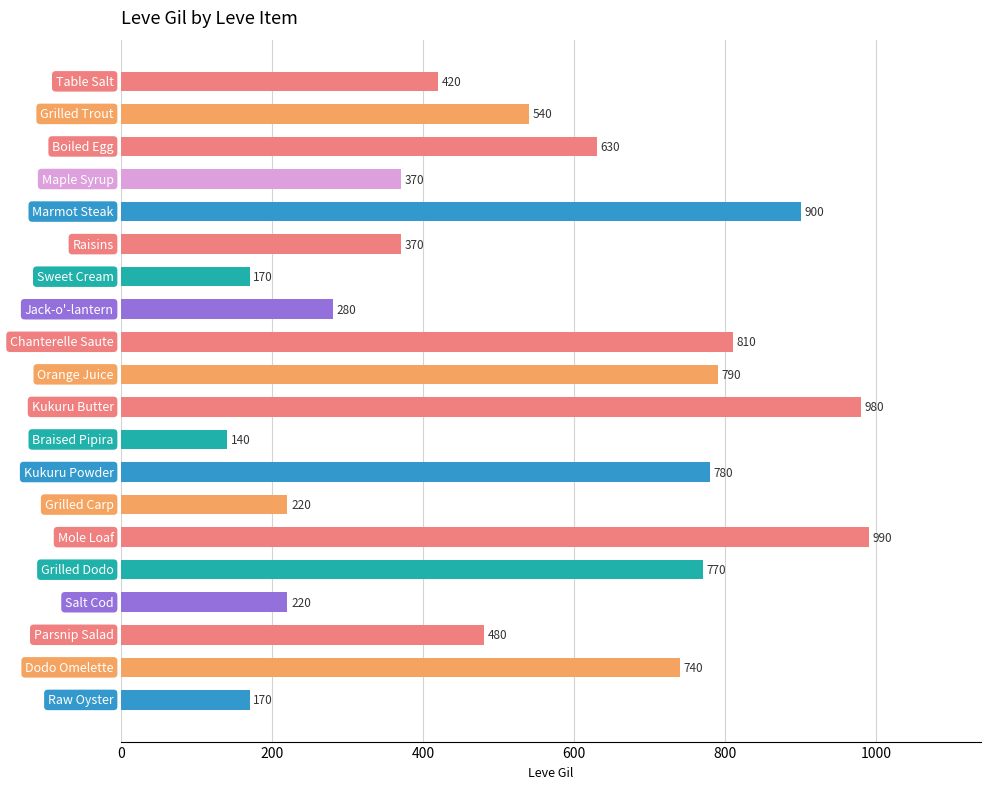

What is the difference between the maximum and second lowest values?

820